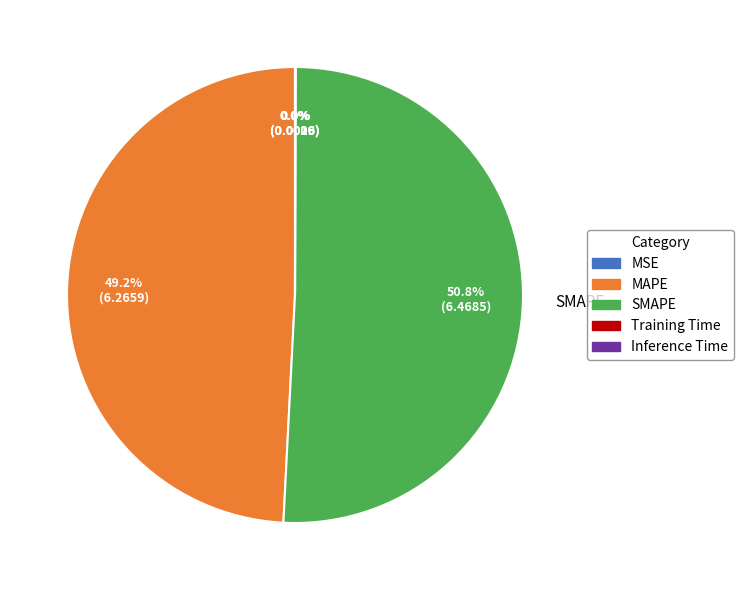

Which category accounts for the majority?

SMAPE